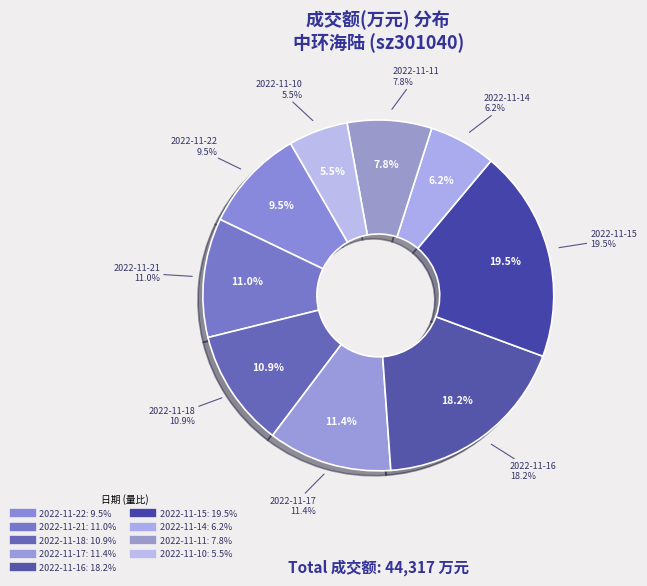

True or false: 2022-11-21 accounts for 22% of the total.

False